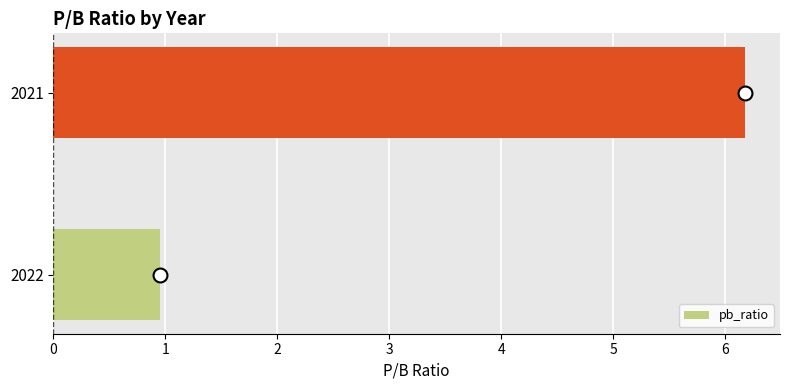

What is the sum of all values?

7.1